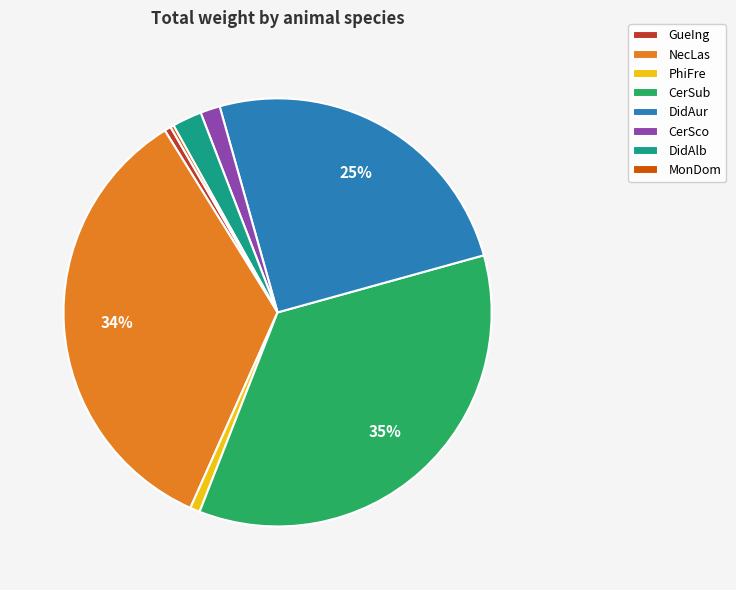

The GueIng slice represents 0% of the pie. True or false?

True